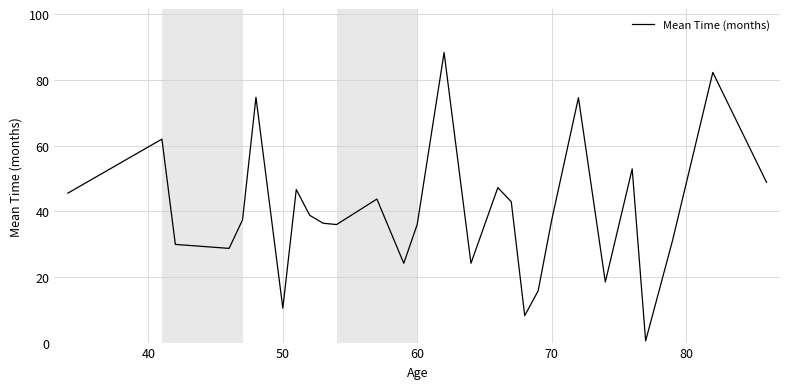

What is the difference between the maximum and minimum values?

87.8